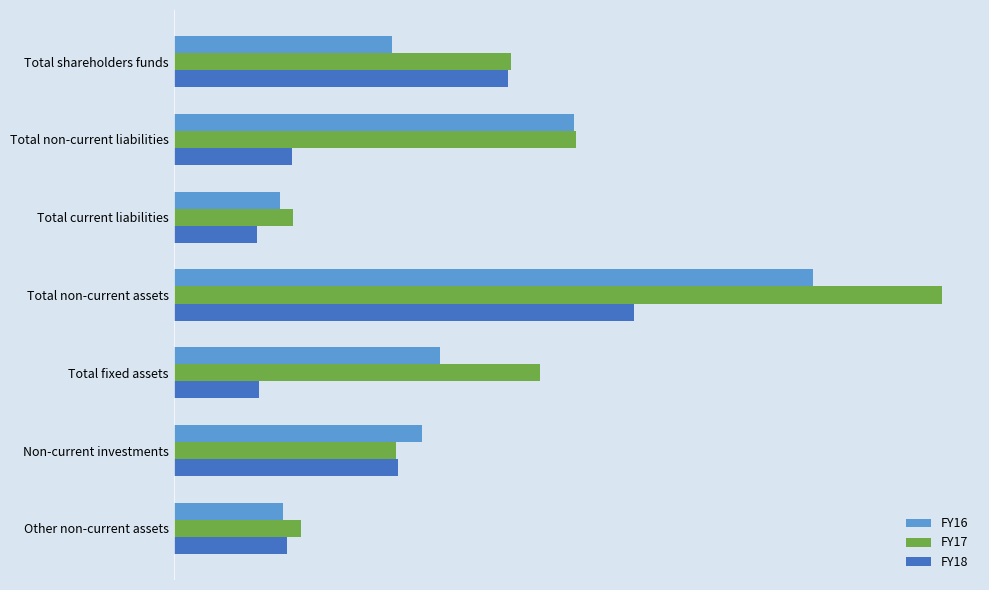

What is the difference between the maximum and minimum values in the FY17 series?

10374367503